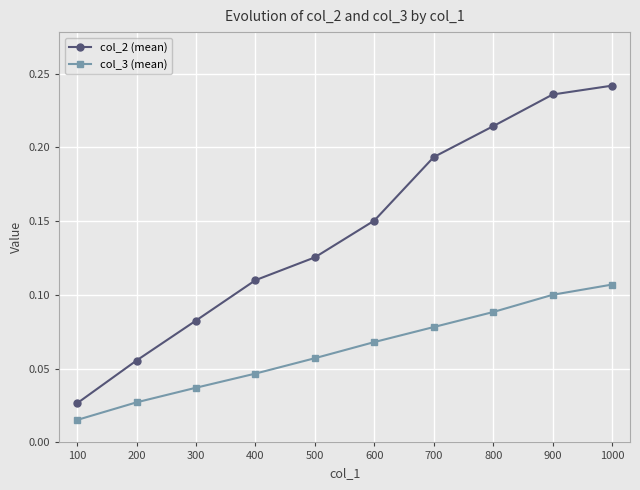

True or false: col_3 (mean) and col_2 (mean) intersect in this chart.

False